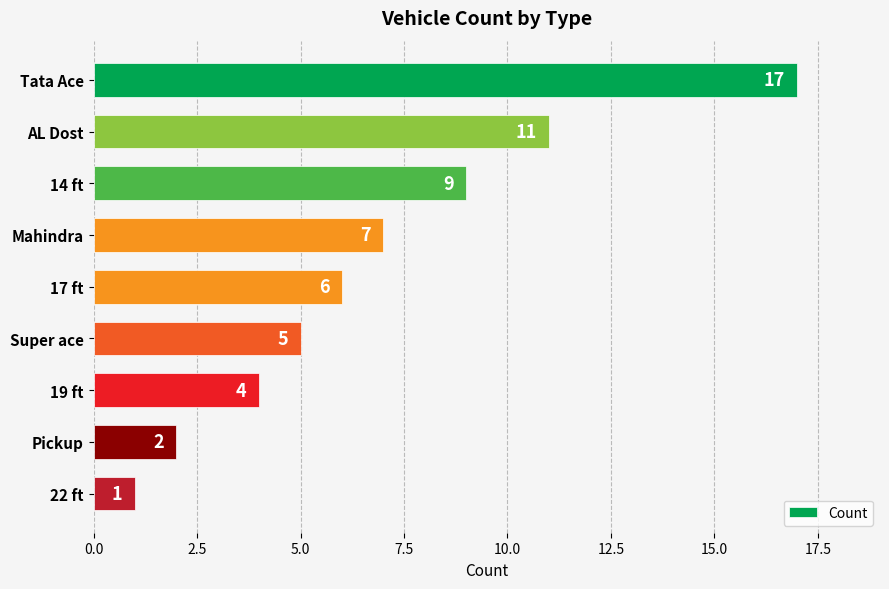

What is the difference between the maximum and minimum values?

16